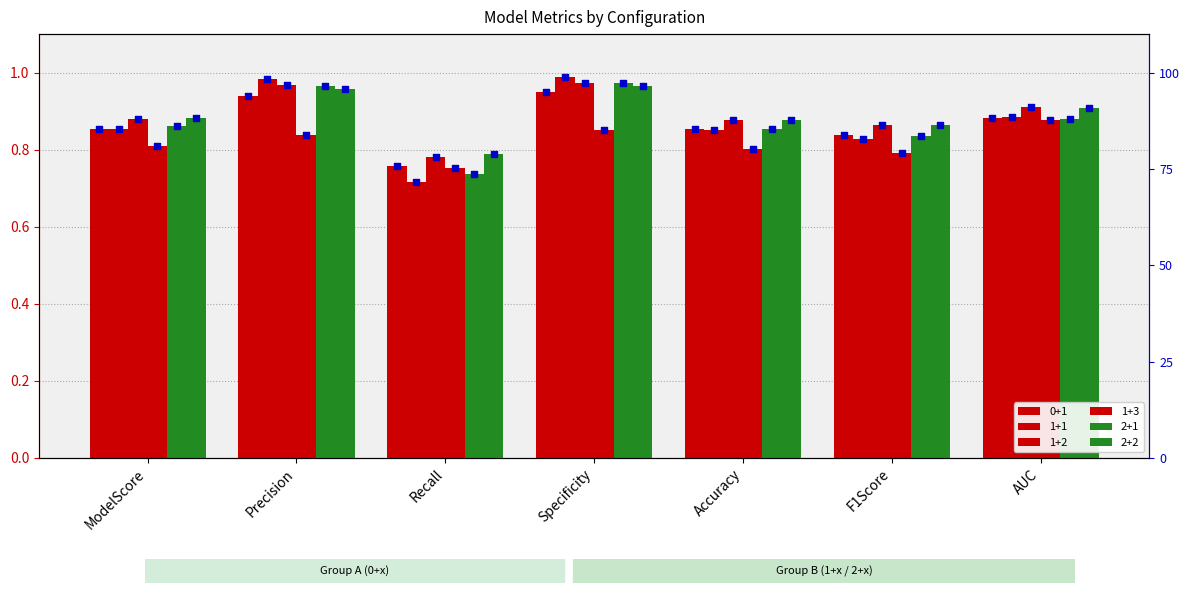

At which category is the sum across all series the highest?

Specificity